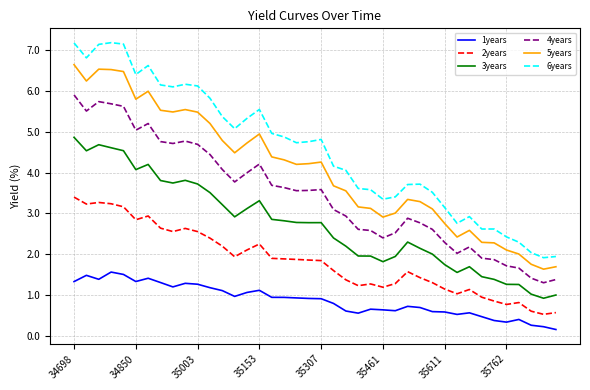

Rank the series by their maximum value, from lowest to highest.

1years, 2years, 3years, 4years, 5years, 6years